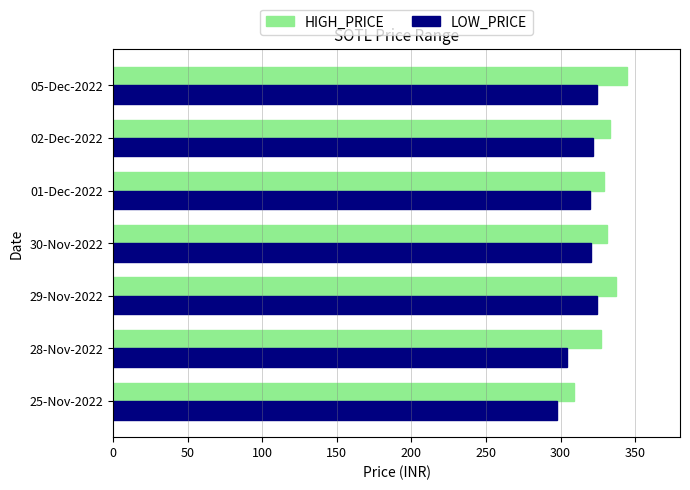

How many values in the LOW_PRICE series exceed 320?

4